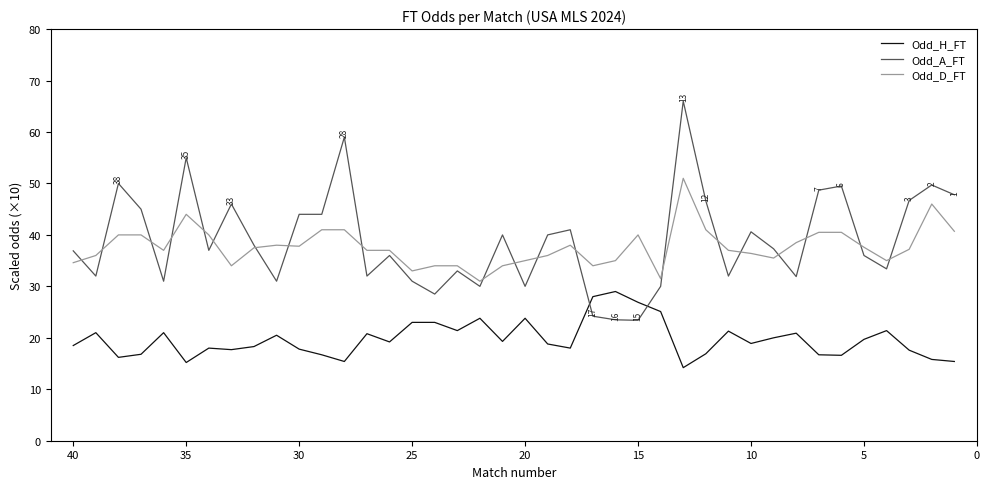

List the series in order of their peak value, highest first.

Odd_A_FT, Odd_D_FT, Odd_H_FT